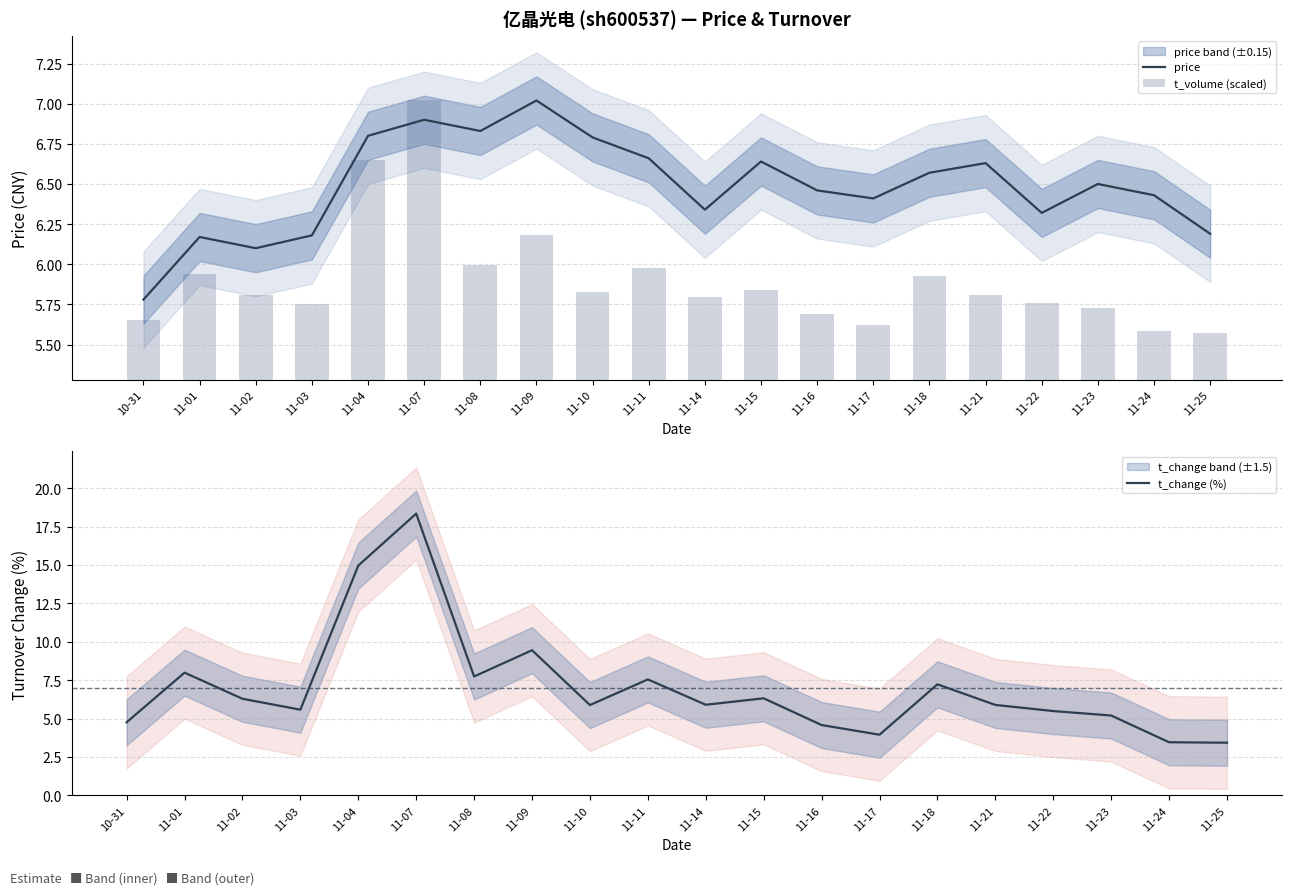

Does the chart contain stacked bars?

No